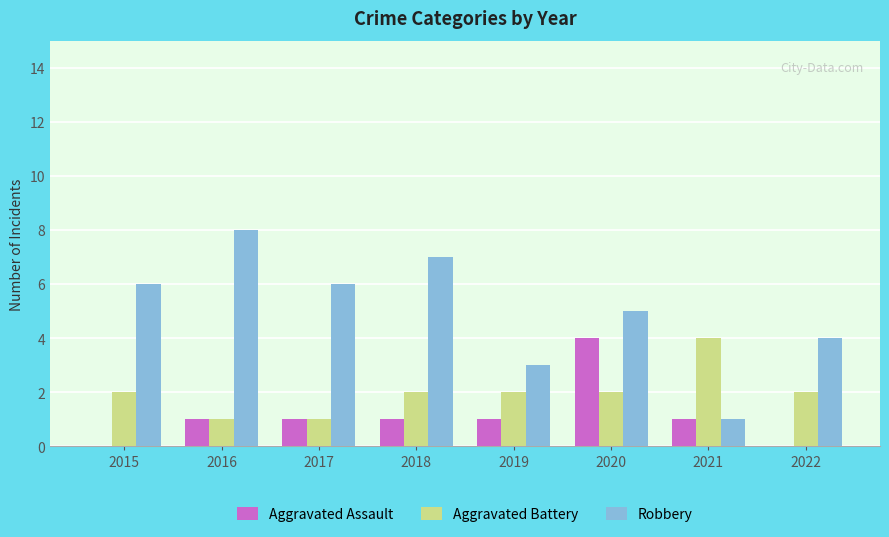

Count the number of categories in the chart.

8